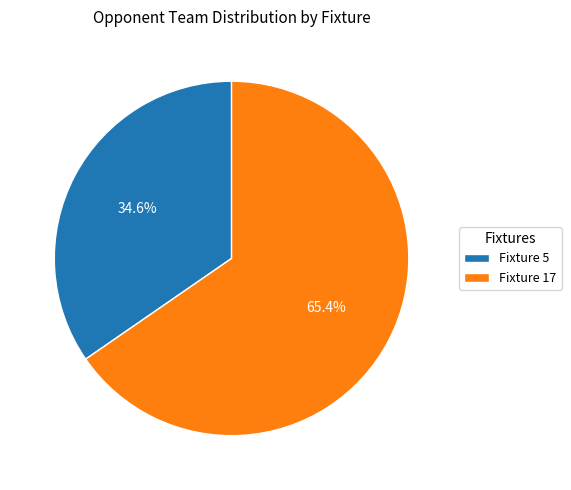

Rank the categories by value from lowest to highest.

Fixture 5, Fixture 17